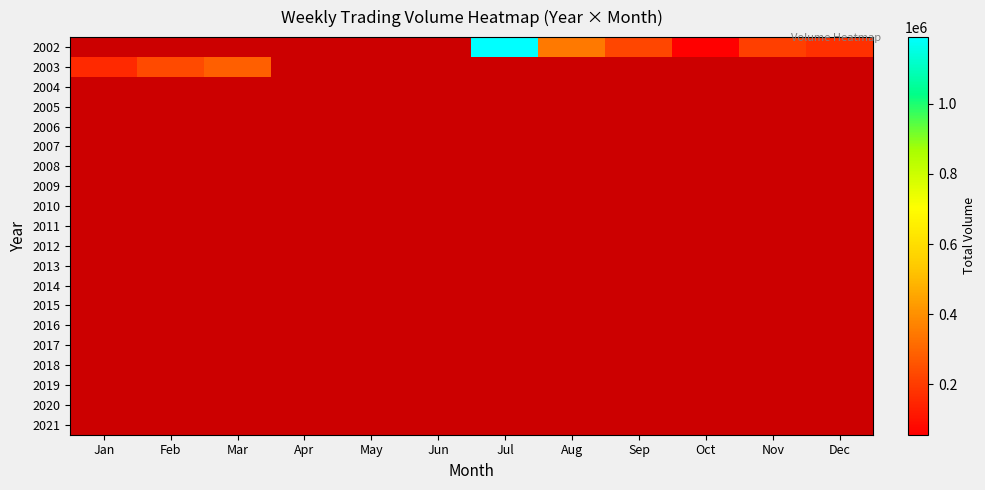

What is the maximum value for 2003?

284888.0